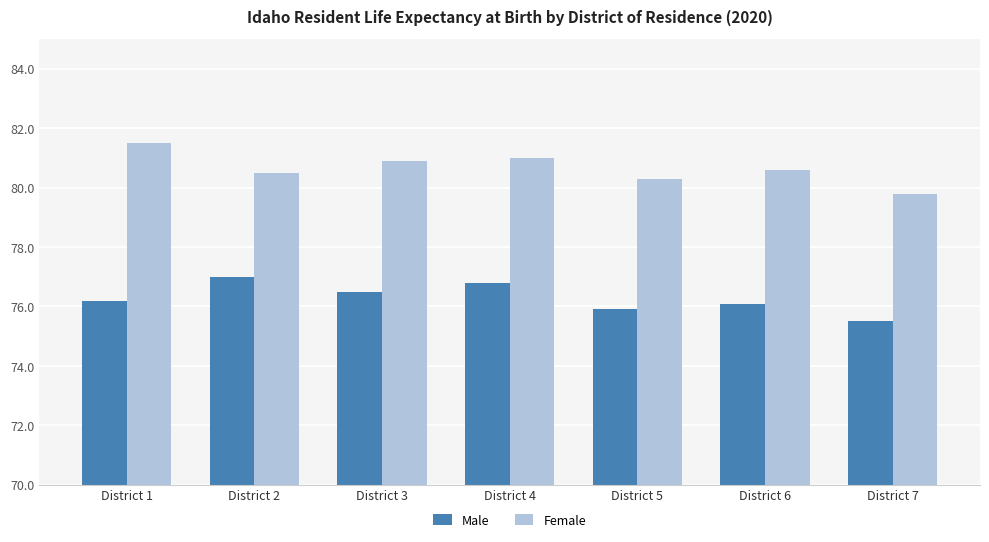

Which series has the largest total across all categories?

Female